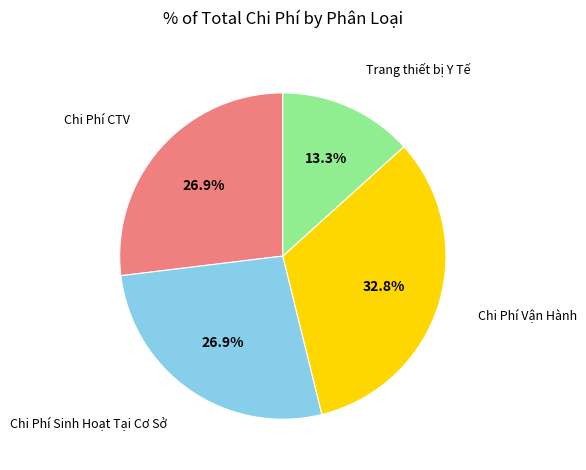

How many segments does this pie chart have?

4